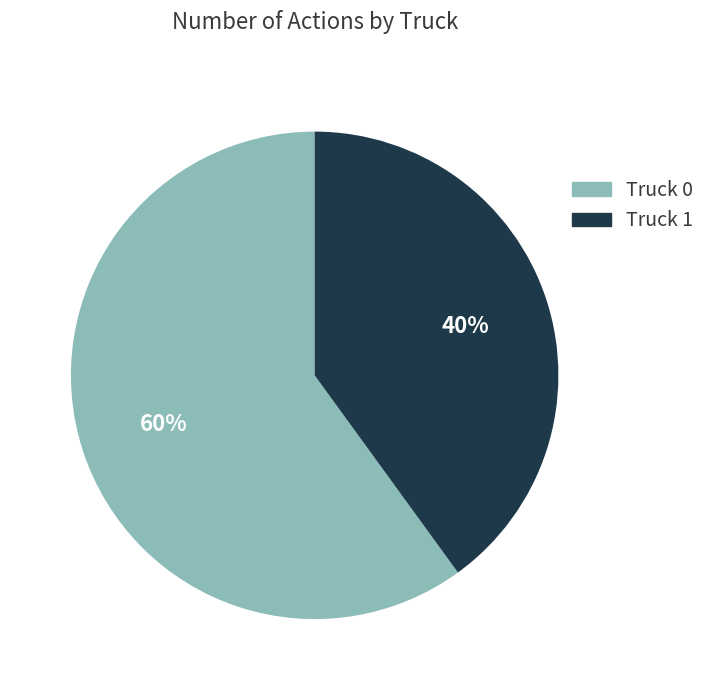

Rank the categories by value from highest to lowest.

Truck 0, Truck 1